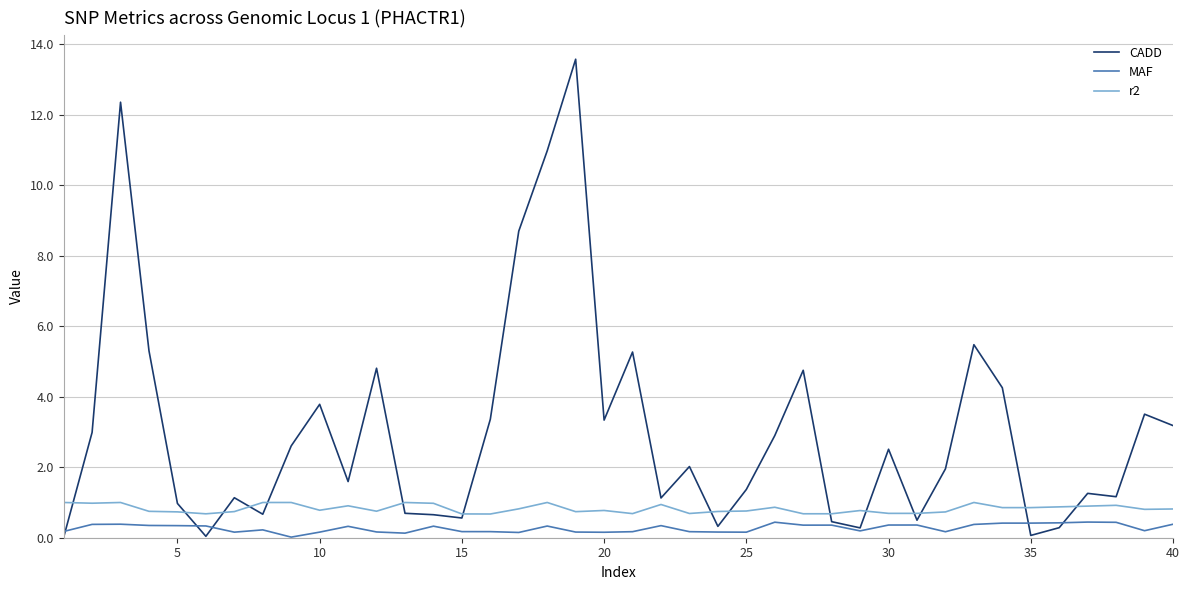

Which series has the largest range (max minus min)?

CADD